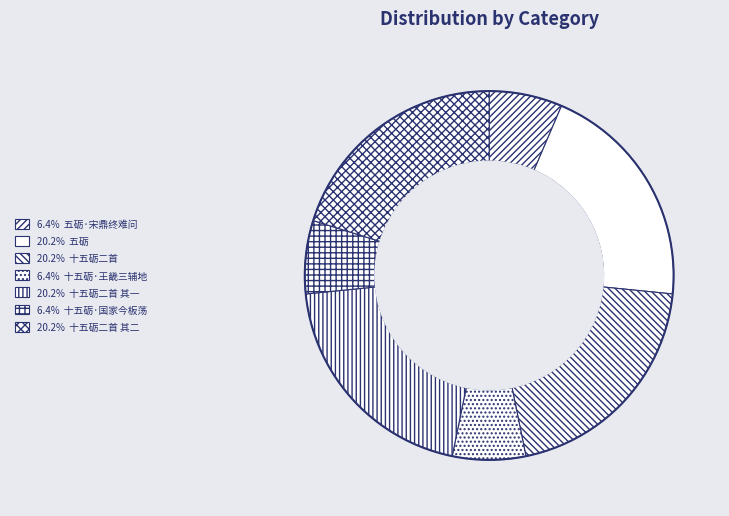

Does any single category account for the majority?

No